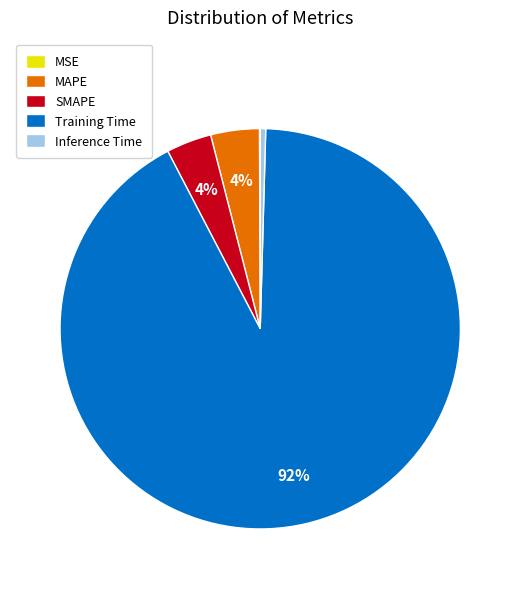

To the nearest percent, what is the average slice percentage?

20%